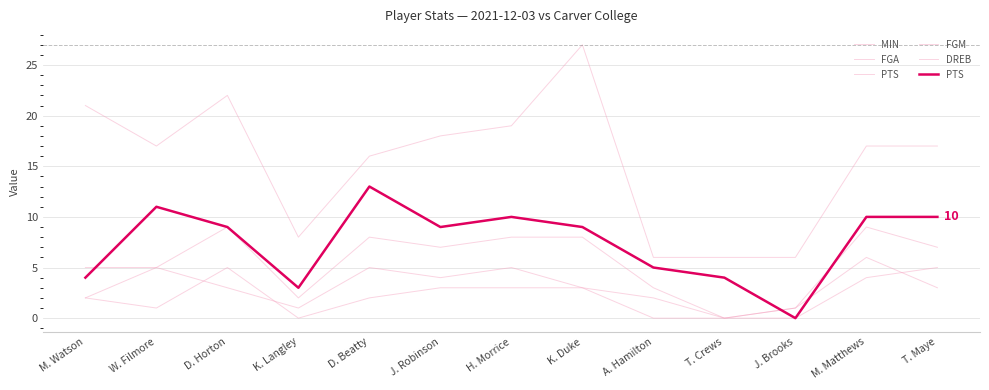

Which category has the highest value in the DREB series?

M. Matthews